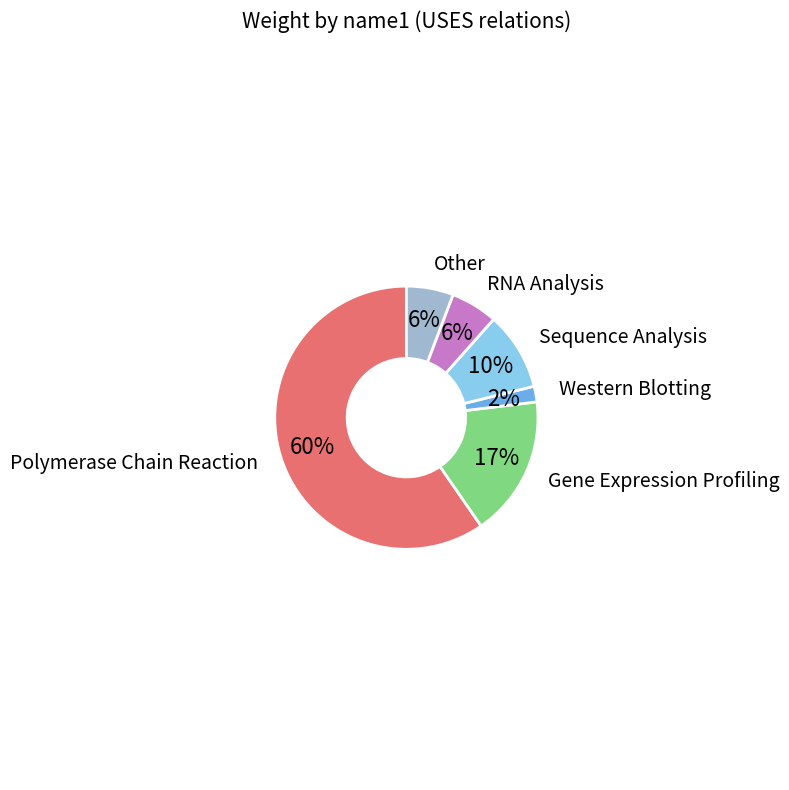

To the nearest percent, what is the average slice percentage?

17%